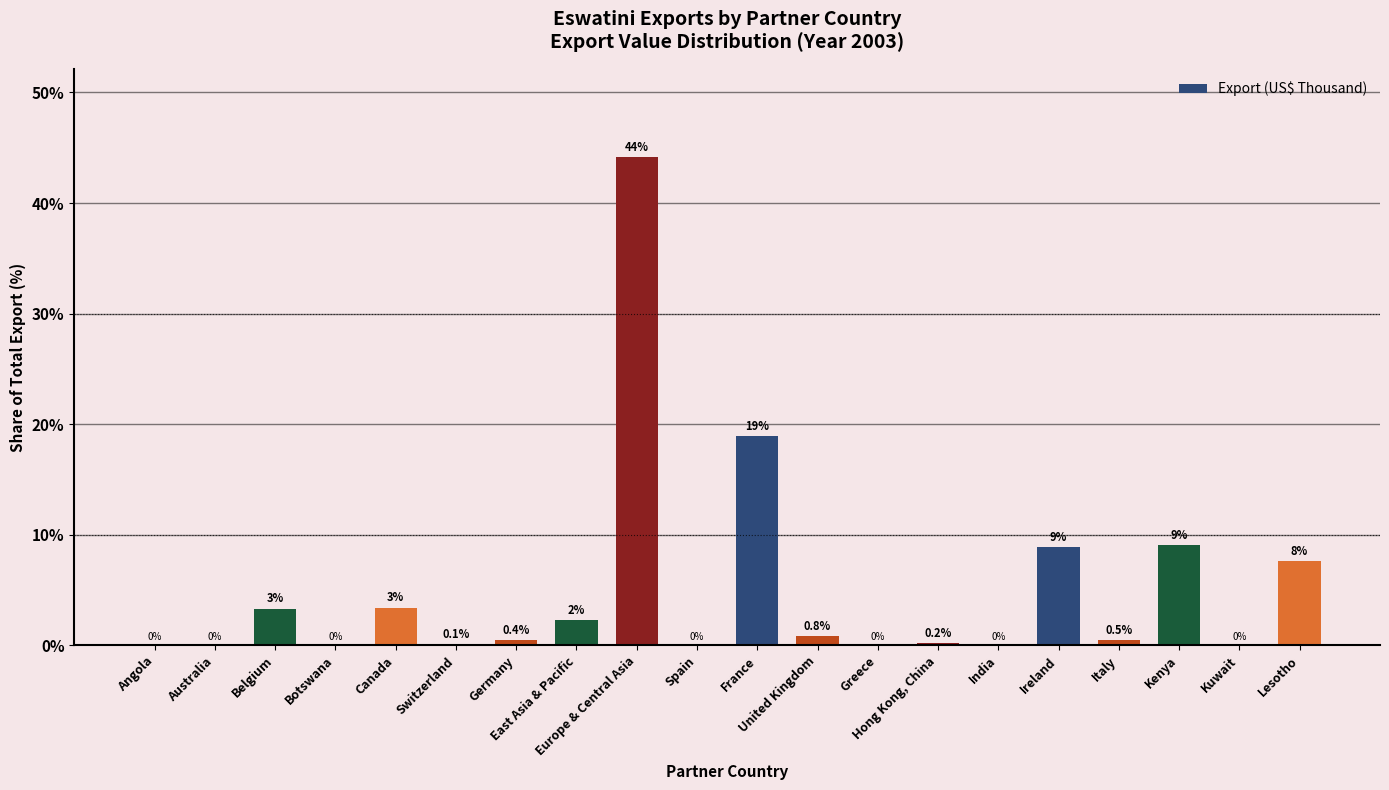

What is the change in value from Botswana to Canada?

+3.4